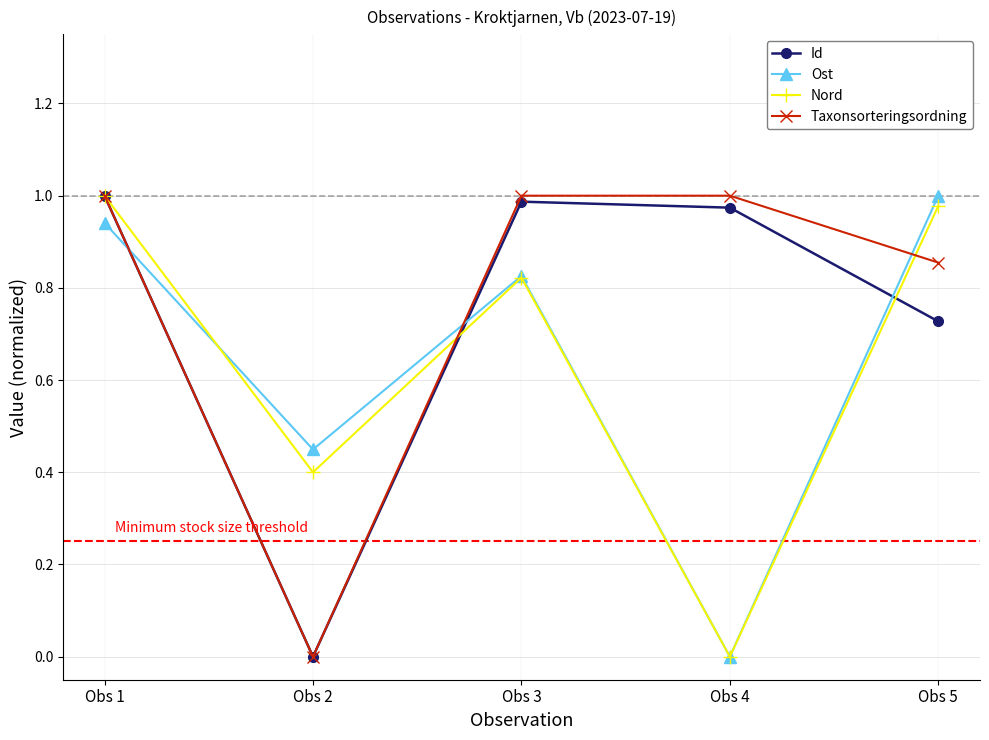

True or false: Nord has more than 1 points higher than both neighbors.

False